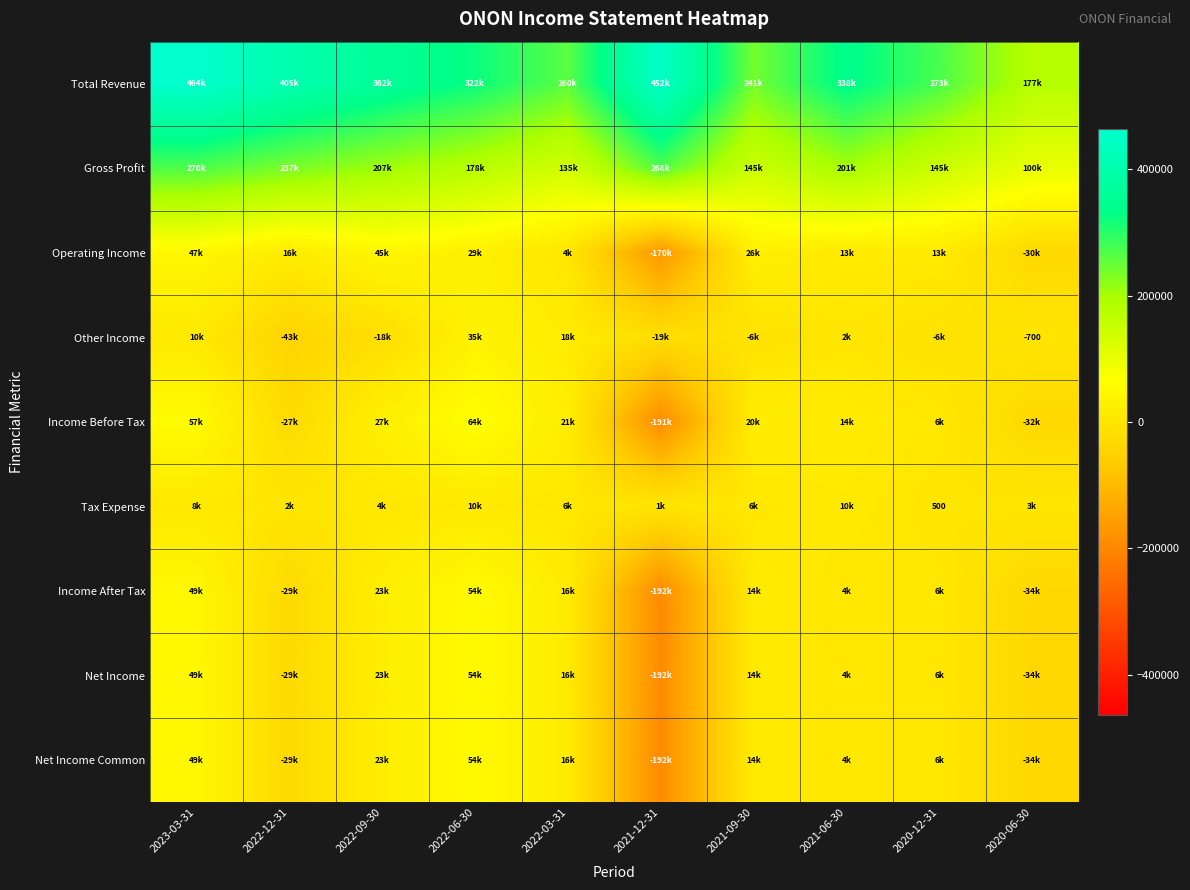

What is the difference between the maximum and minimum values in the Operating Income series?

216400